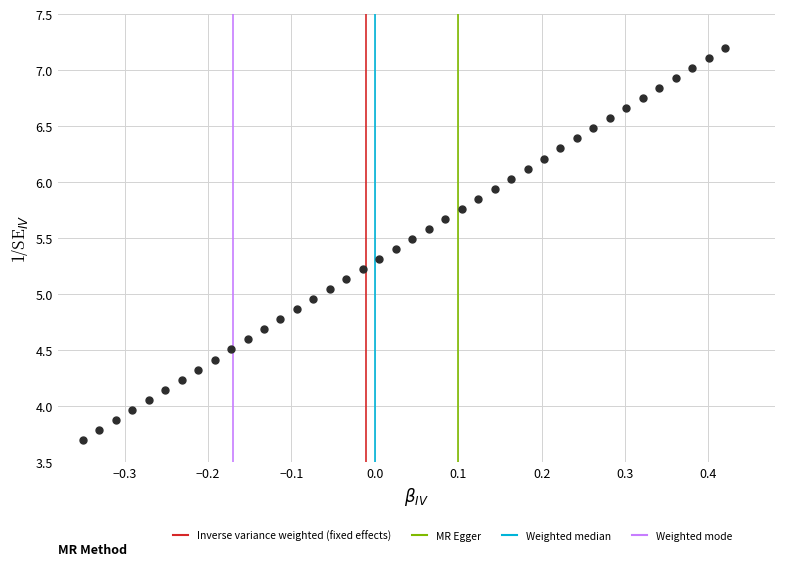

What is the range of Y values (max minus min)?

3.5